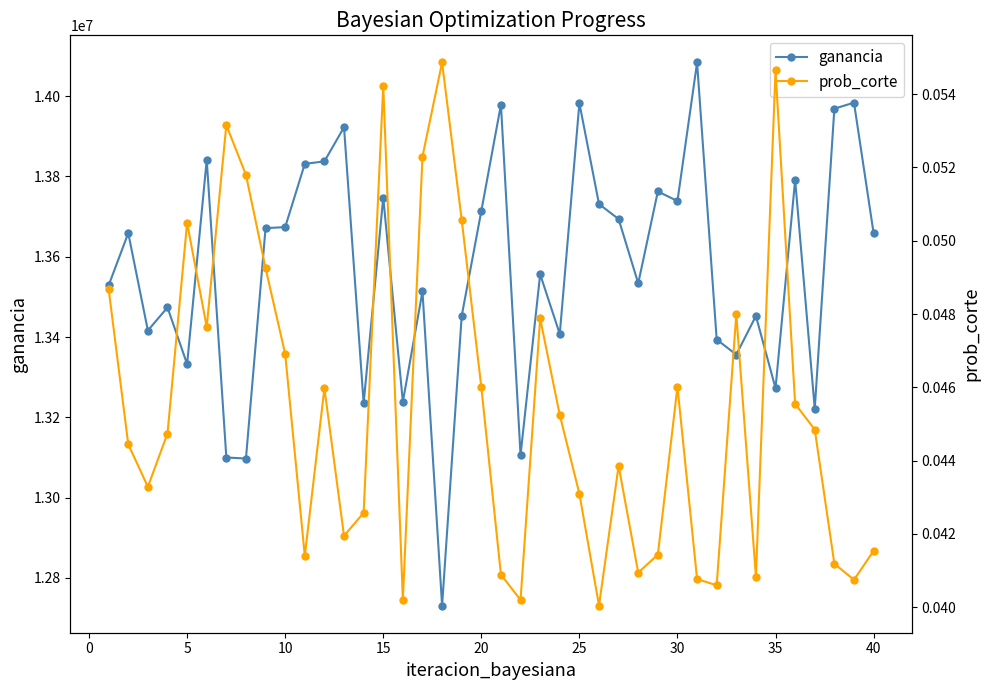

At how many categories does at least one series exceed 3033569?

40